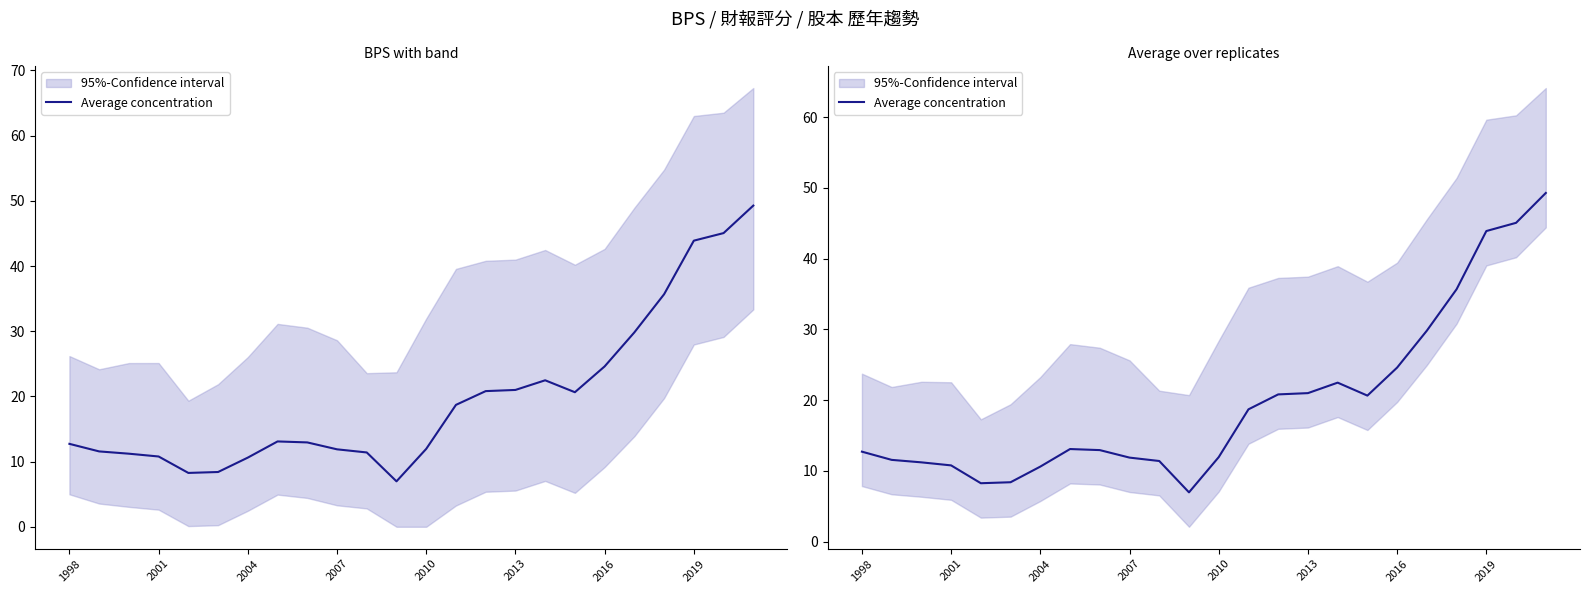

Which has a higher value, 2010 or 14?

14